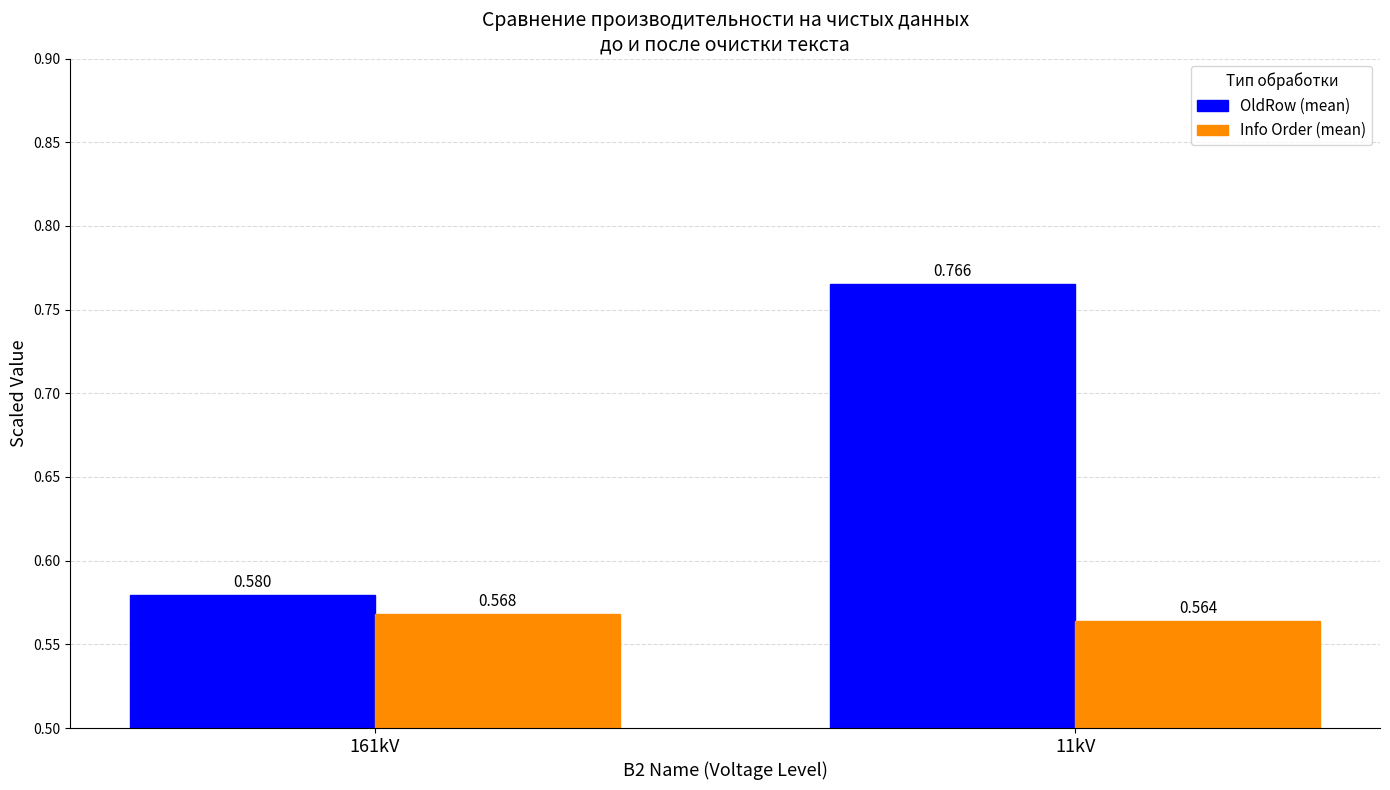

What is the label of the 2nd bar from the right?

161kV